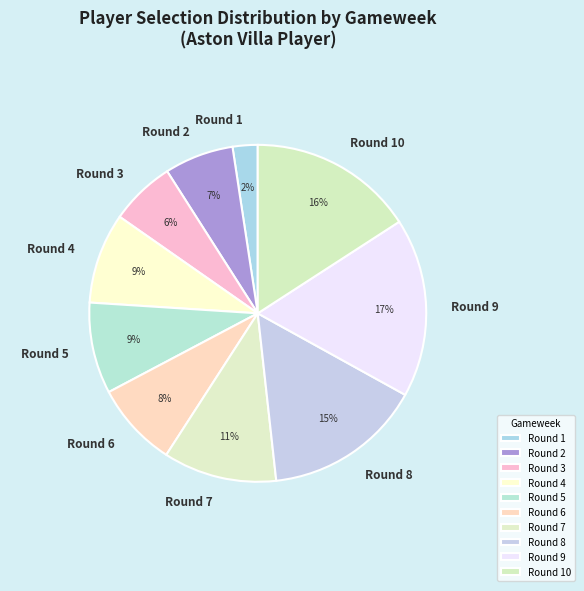

Is the sum of Round 7 and Round 6 greater than half?

No